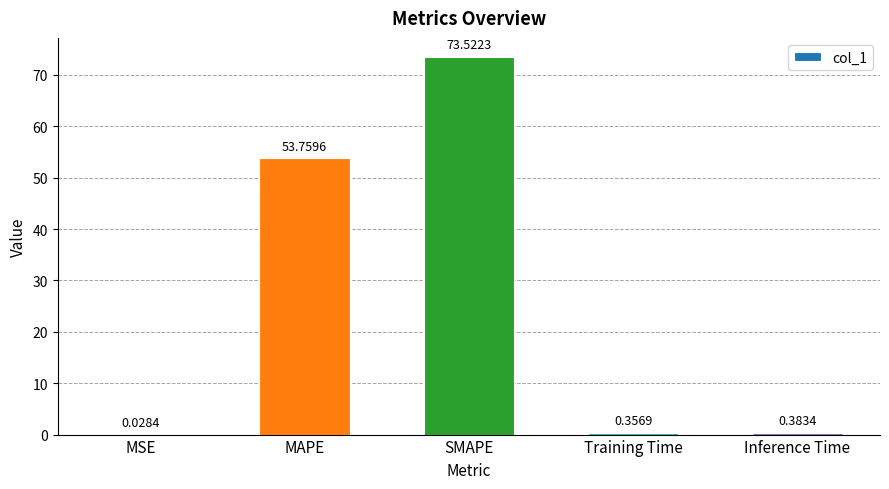

What is the change in value from MAPE to Training Time?

-53.4